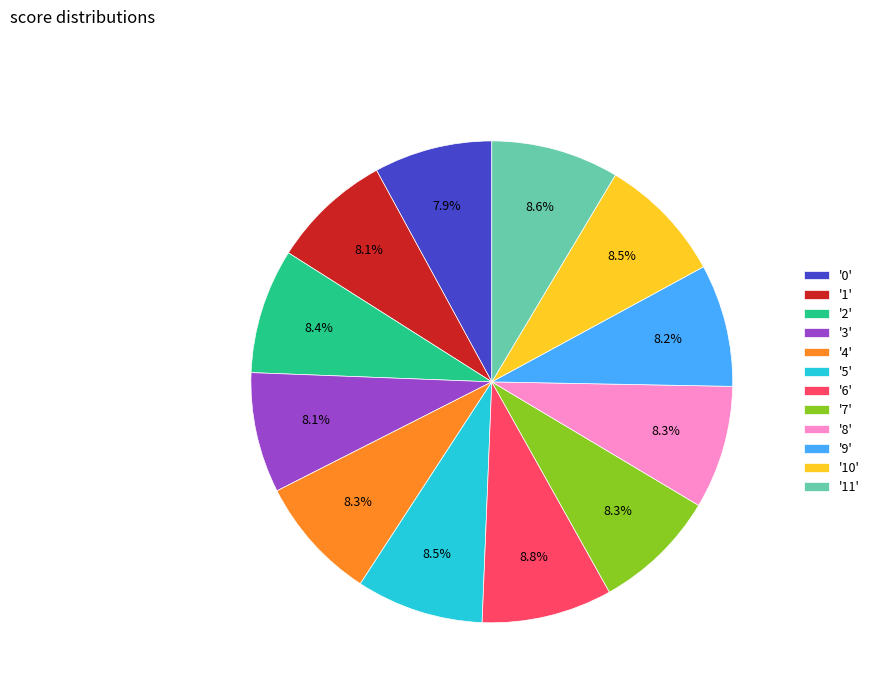

Combined, do '7' and '6' account for over 50%?

No